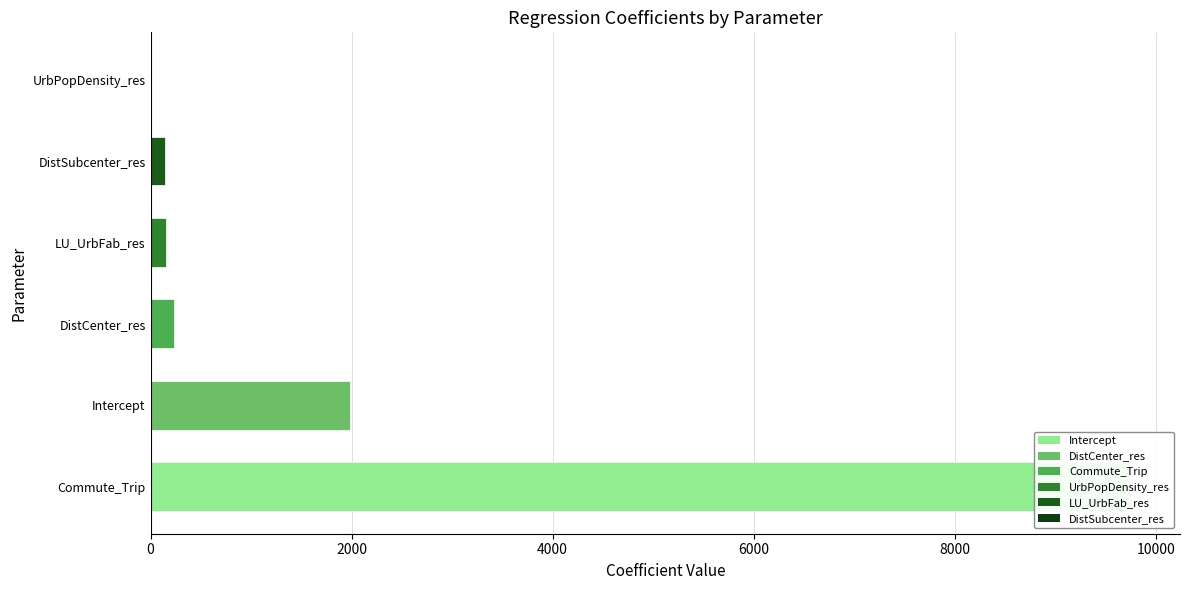

What is the difference between the maximum and minimum values?

9753.0